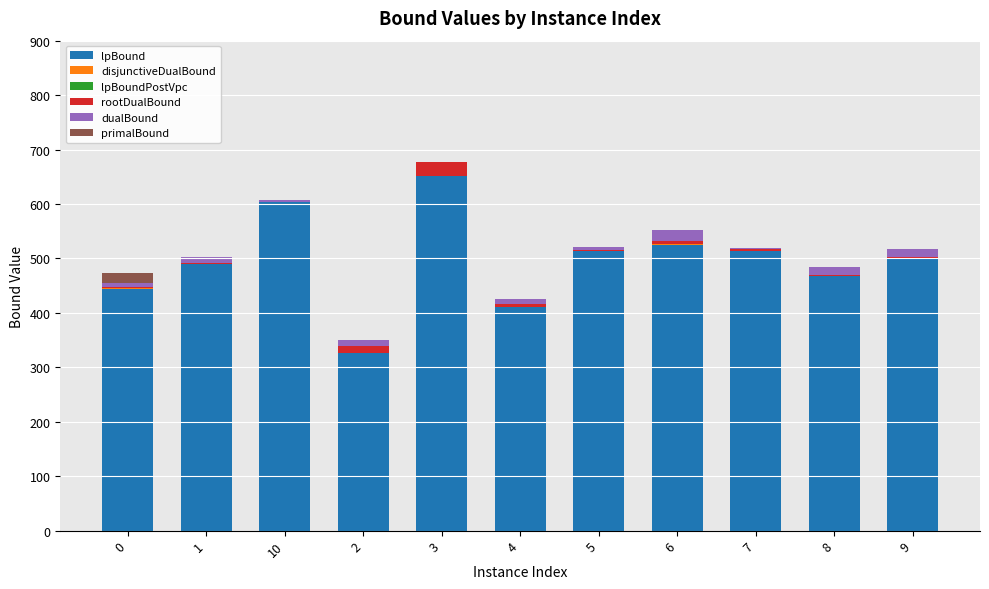

True or false: lpBound has a value of 213.1 at 2.

False